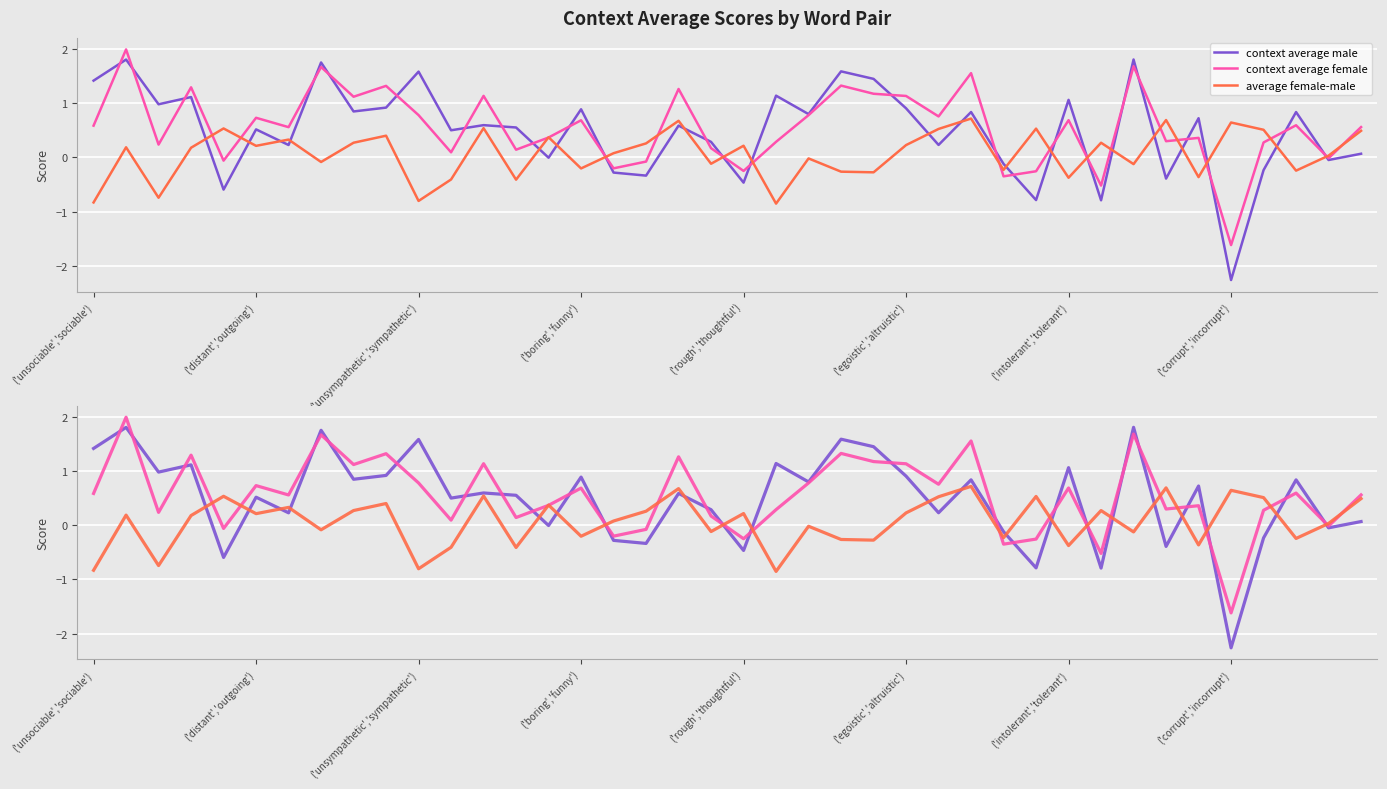

Which series has the largest total across all categories?

context average female